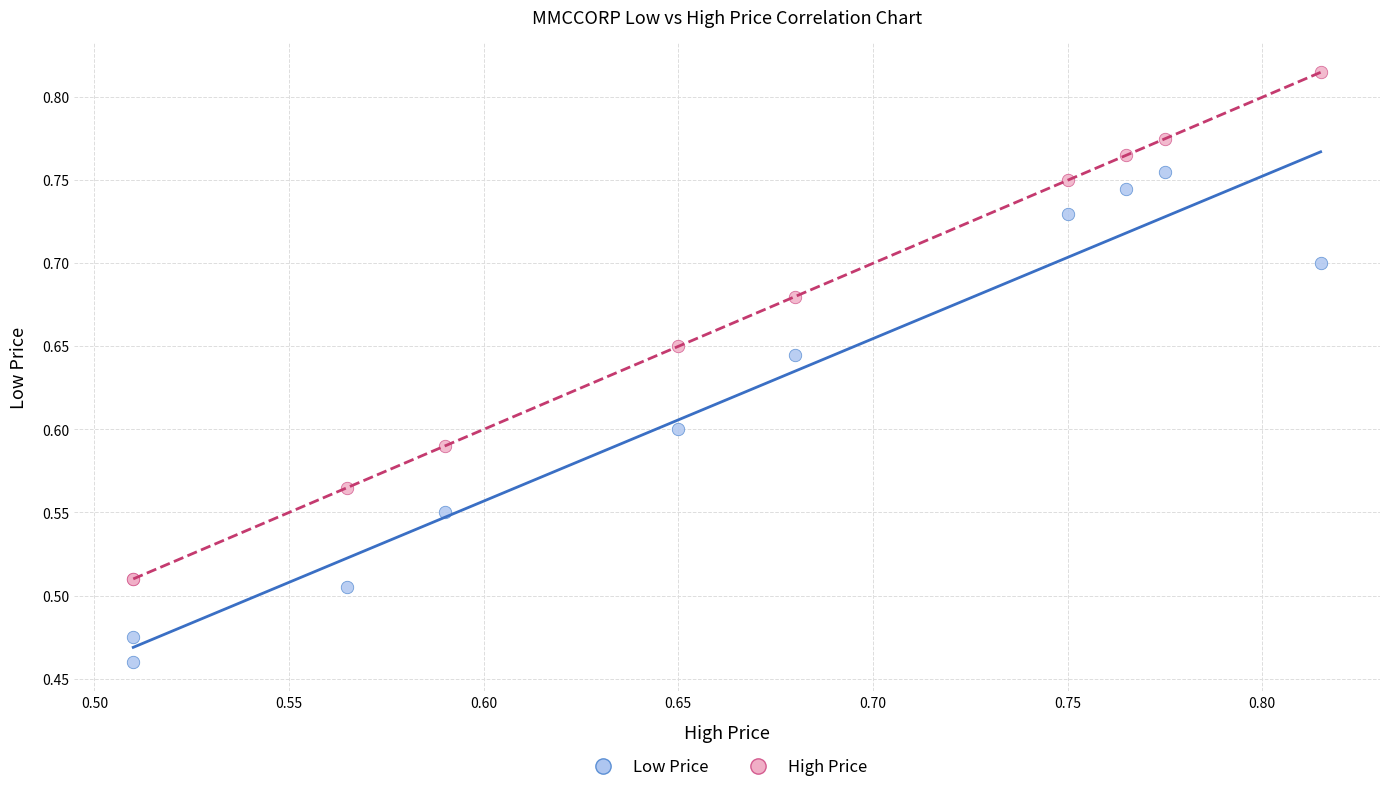

Which series contains the lowest Y value?

Low Price